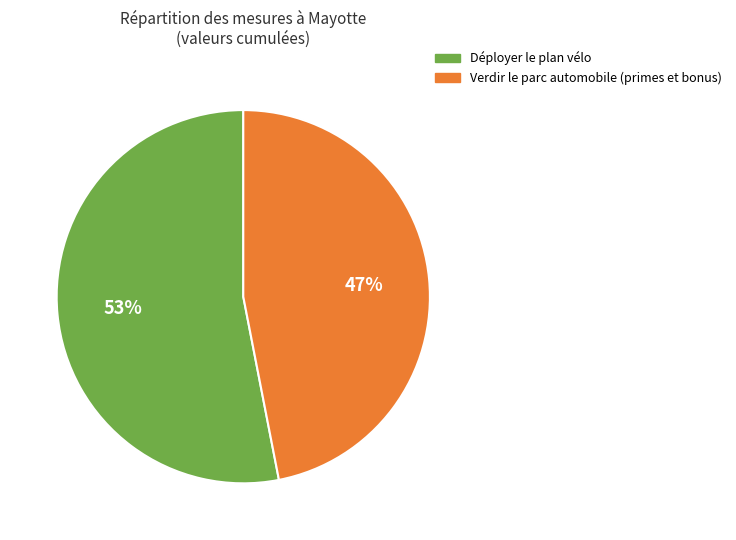

To the nearest percent, what is the difference between the largest and smallest slice percentages?

6%